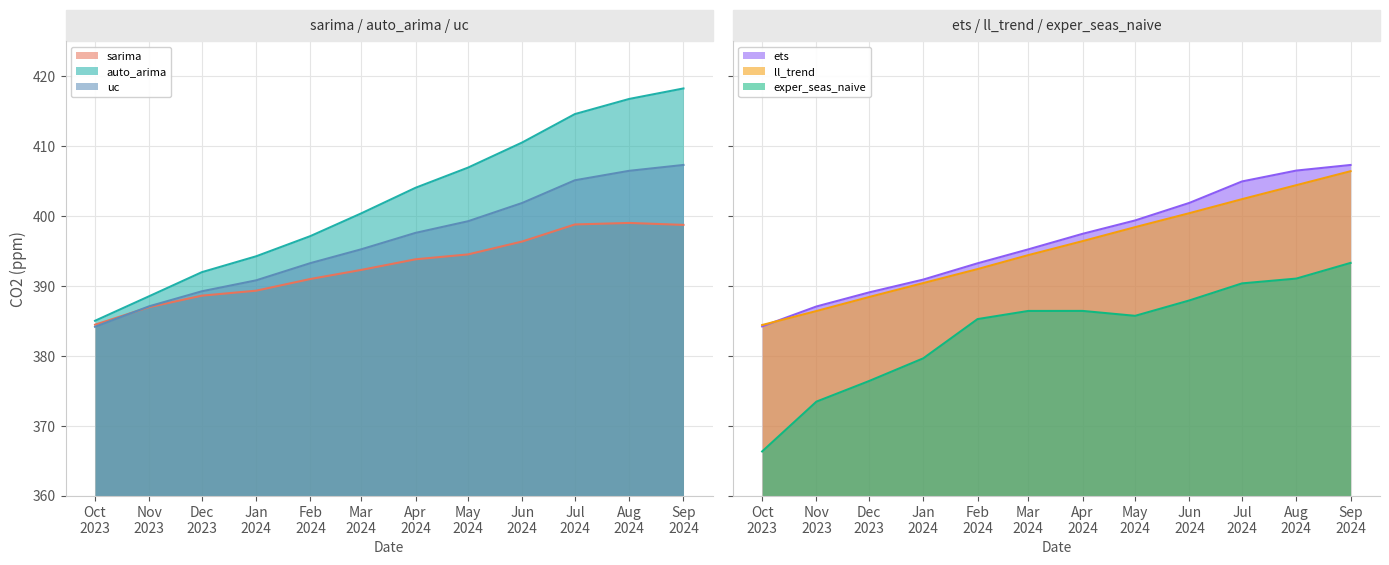

What is the highest value of the sarima series?

399.0